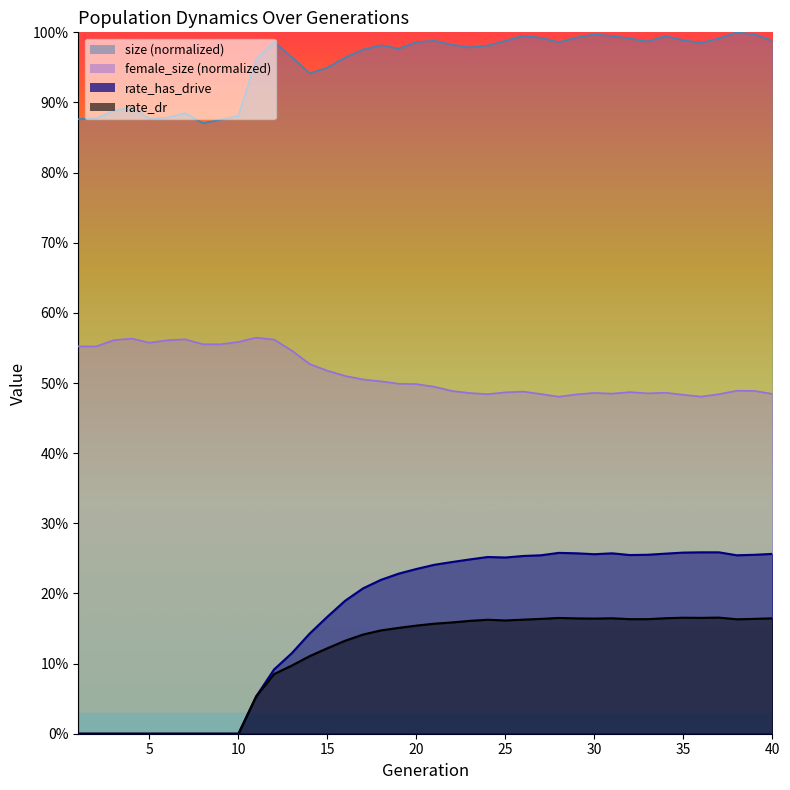

What is the difference between the second highest and minimum values in the rate_has_drive series?

0.3